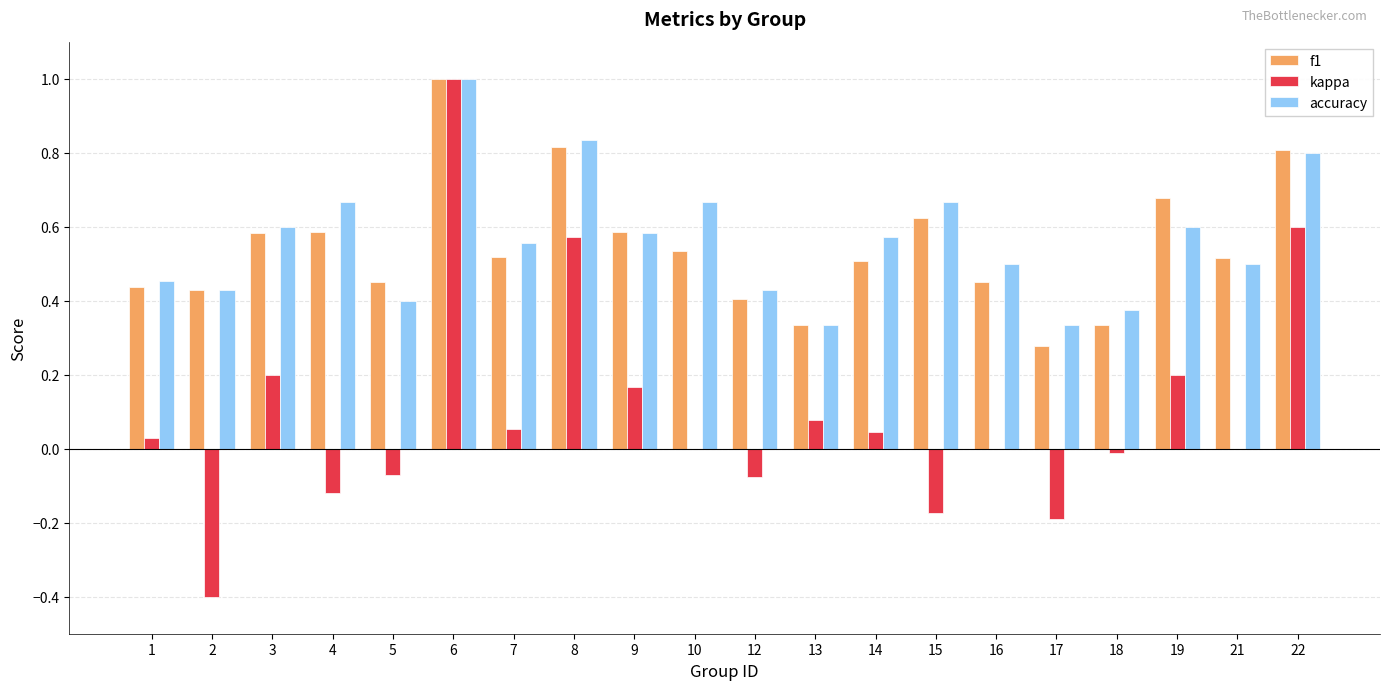

Which series changed the most between 13 and 14?

accuracy